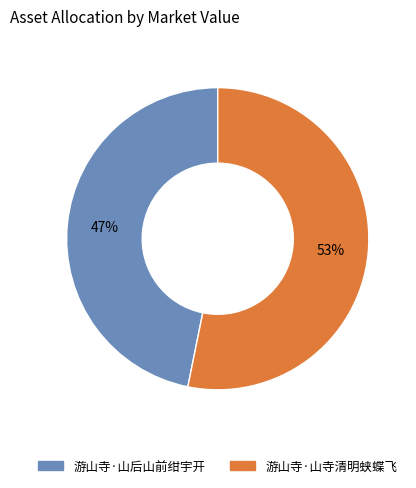

Is it true that 游山寺·山寺清明蛱蝶飞 is 46% of the pie?

False